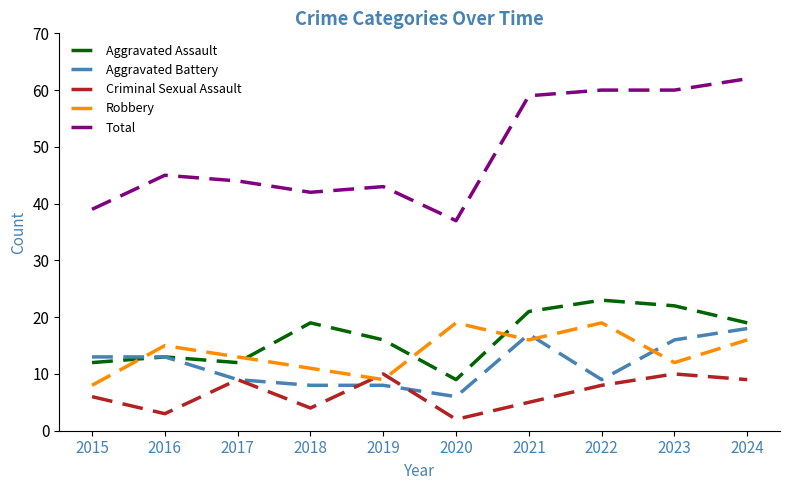

What is the spread (max minus min) of values at 2017?

35